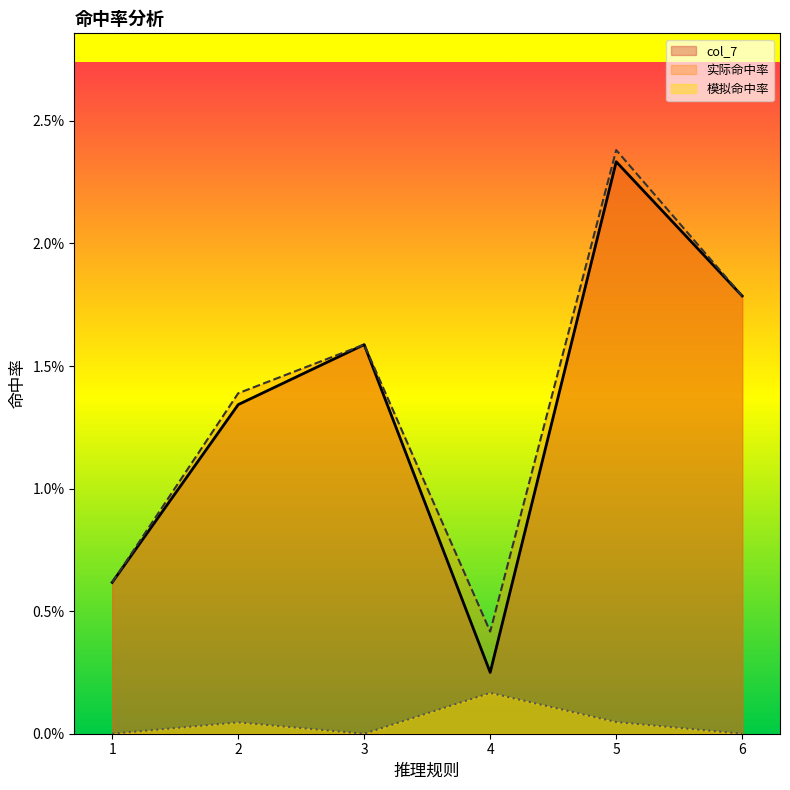

What are all the series names shown in the legend?

col_7, 实际命中率, 模拟命中率